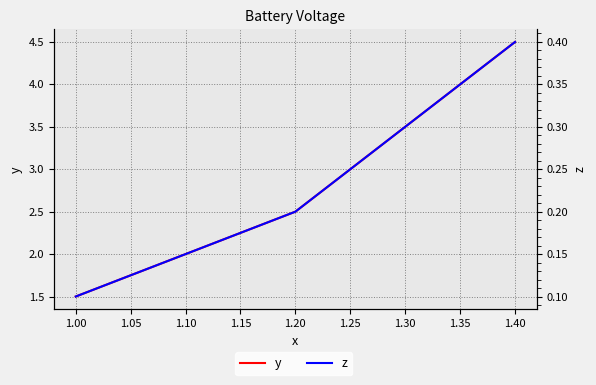

Rank the series at 1.30 from lowest to highest value.

z, y